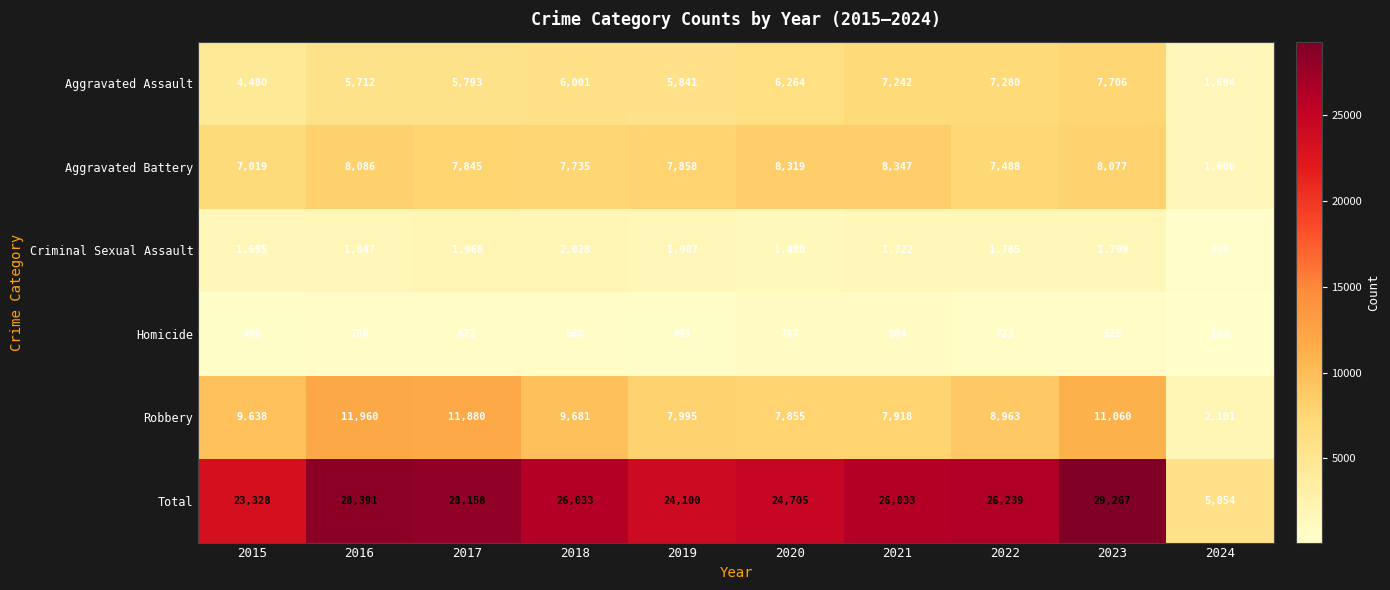

Which series changed the most between 2015 and 2017?

Total